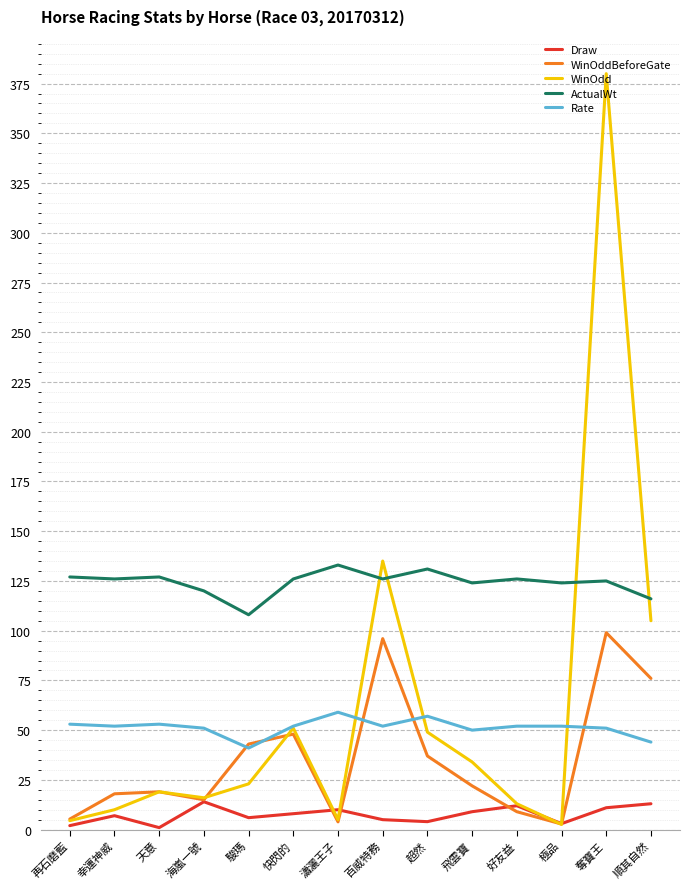

True or false: Rate and Draw intersect in this chart.

False